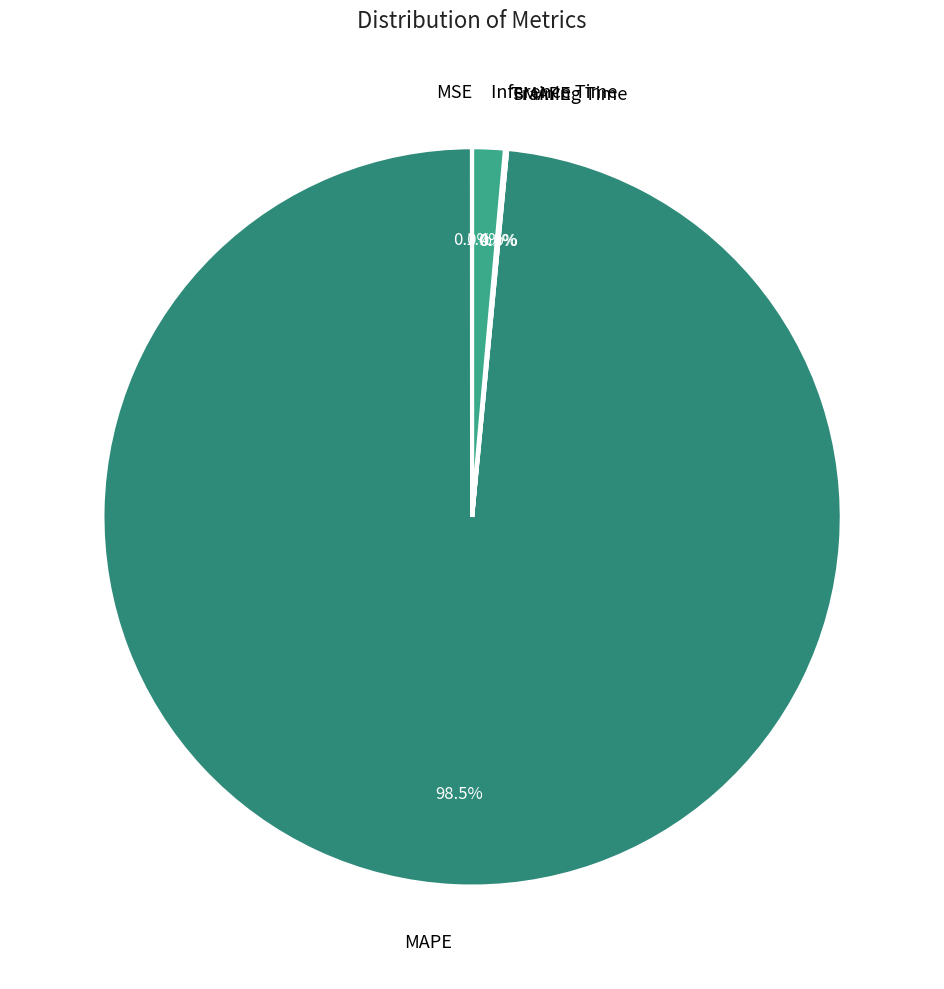

Which slice is the smallest?

SMAPE